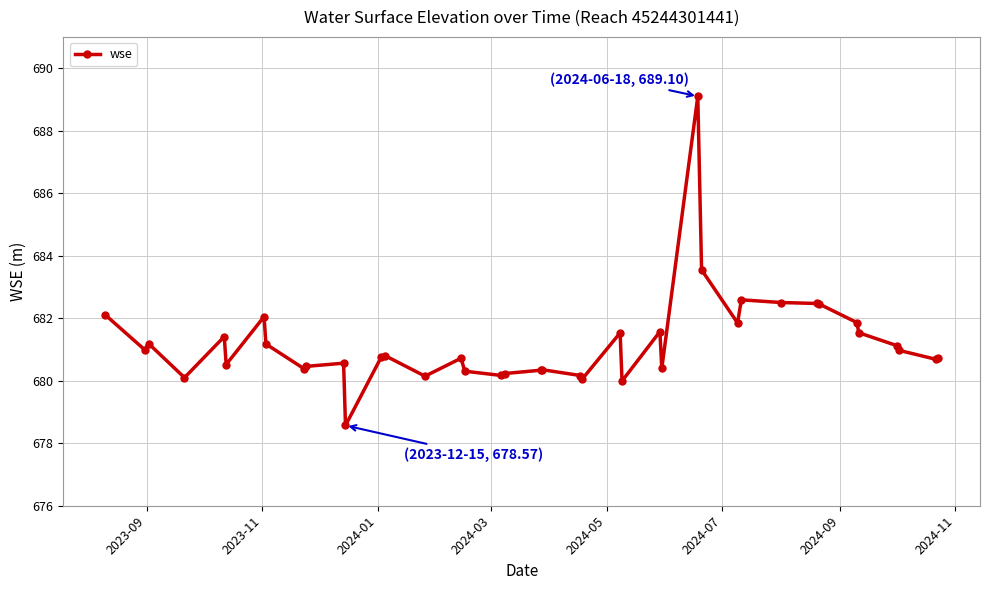

What is the value of the 6th point from the left?

680.5